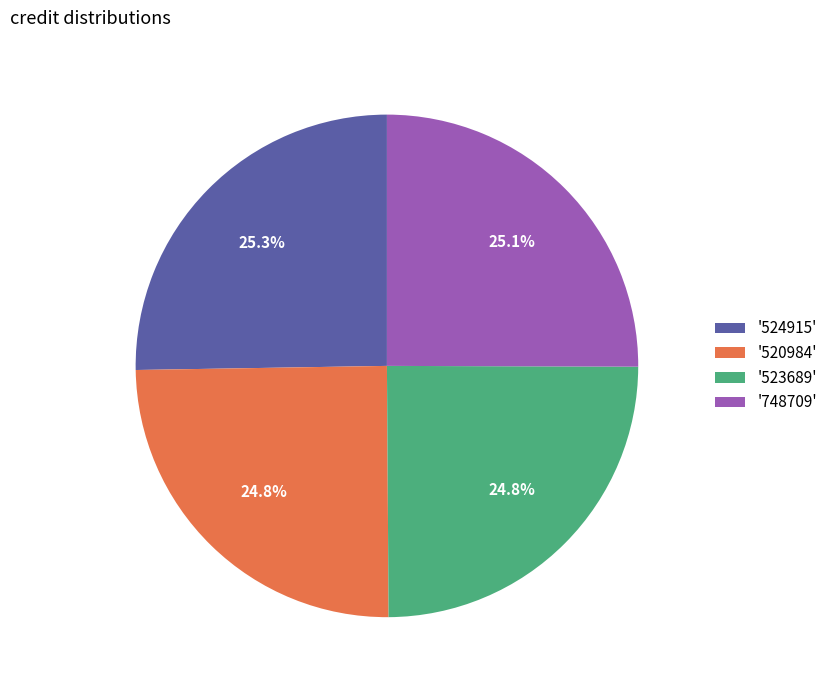

What percentage is NOT represented by '520984'?

75.2%